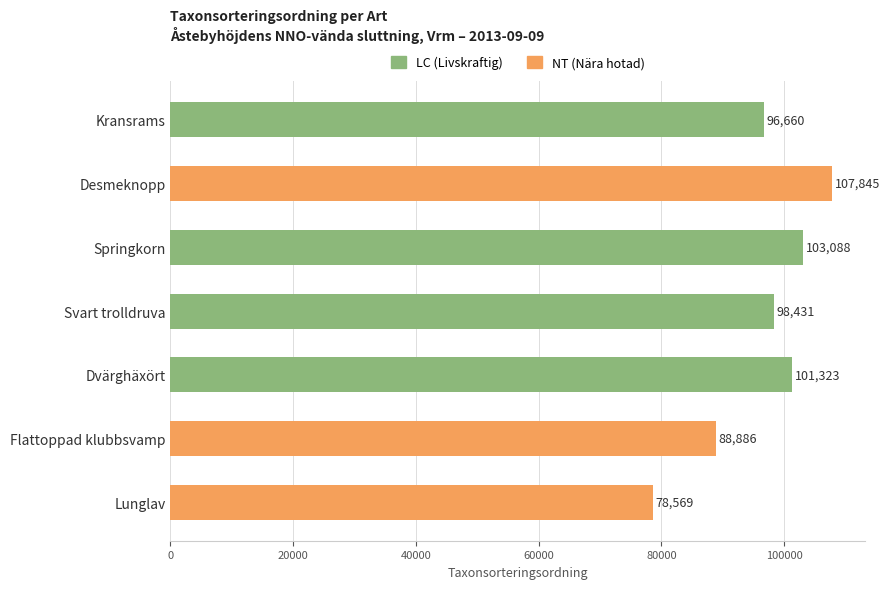

What is the label of the 3rd bar from the left?

Springkorn